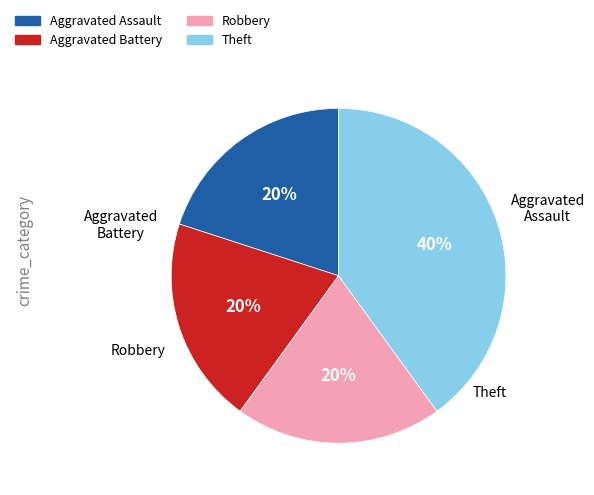

Count the number of slices in the pie.

4